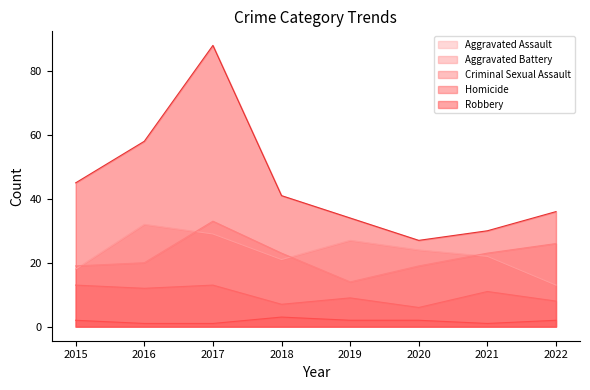

Which series has the largest range (max minus min)?

Robbery